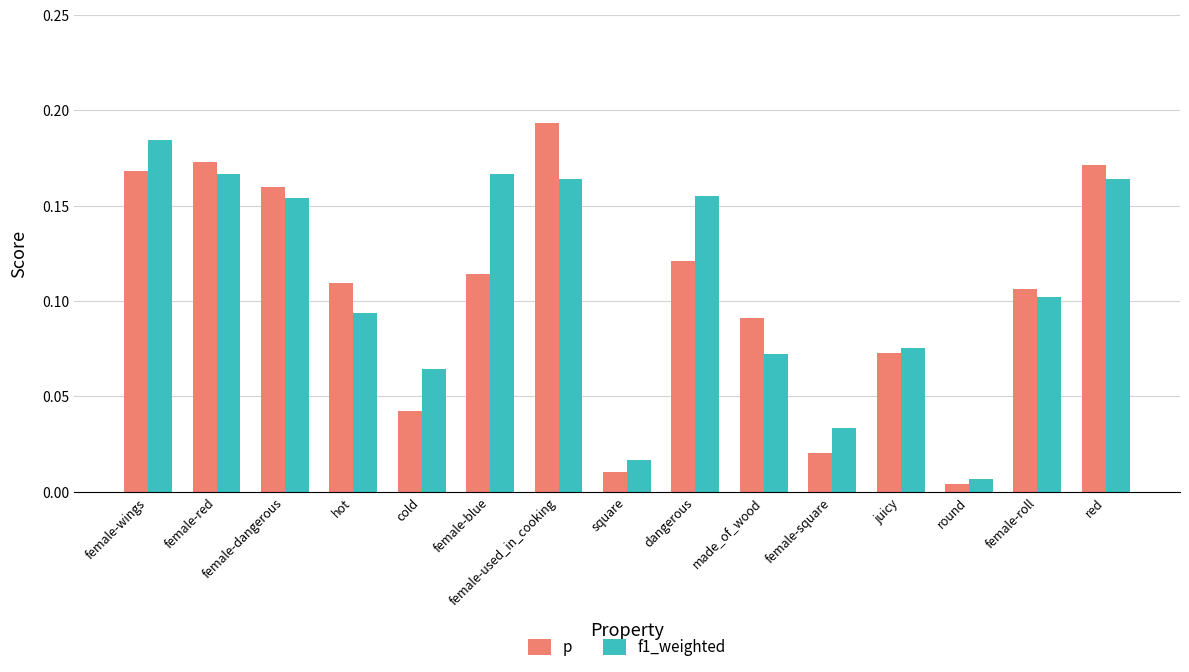

What is the sum of all p values?

1.6